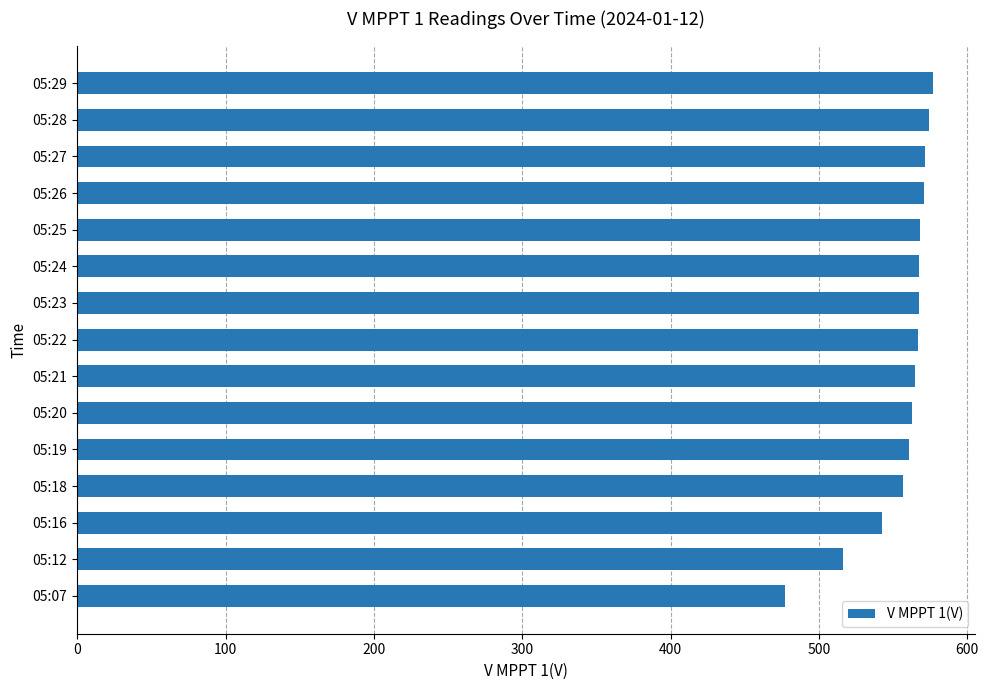

The chart shows a value of 571.4 at 05:27. True or false?

True